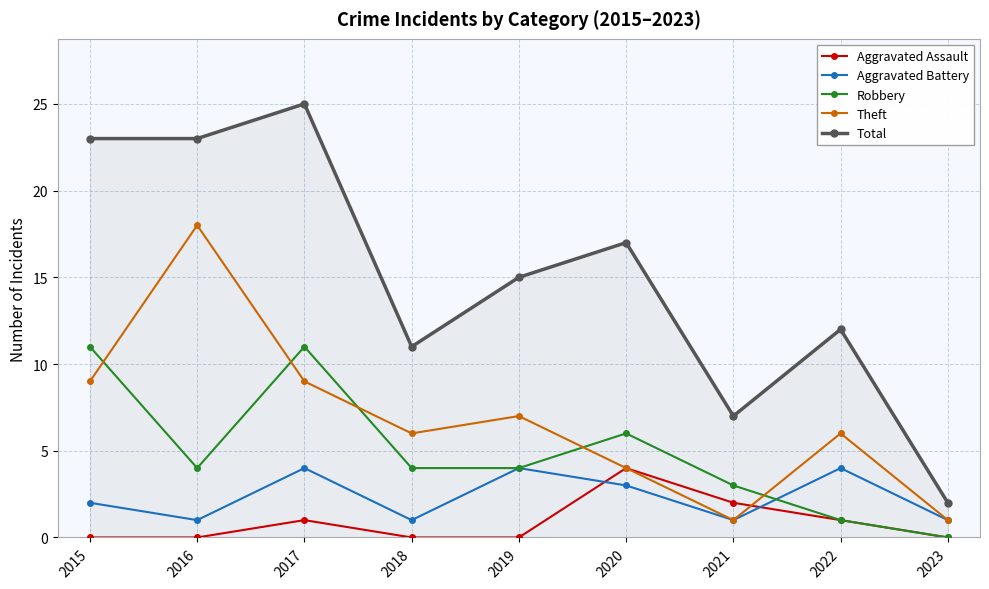

Rank the series at 2017 from highest to lowest value.

Total, Robbery, Theft, Aggravated Battery, Aggravated Assault